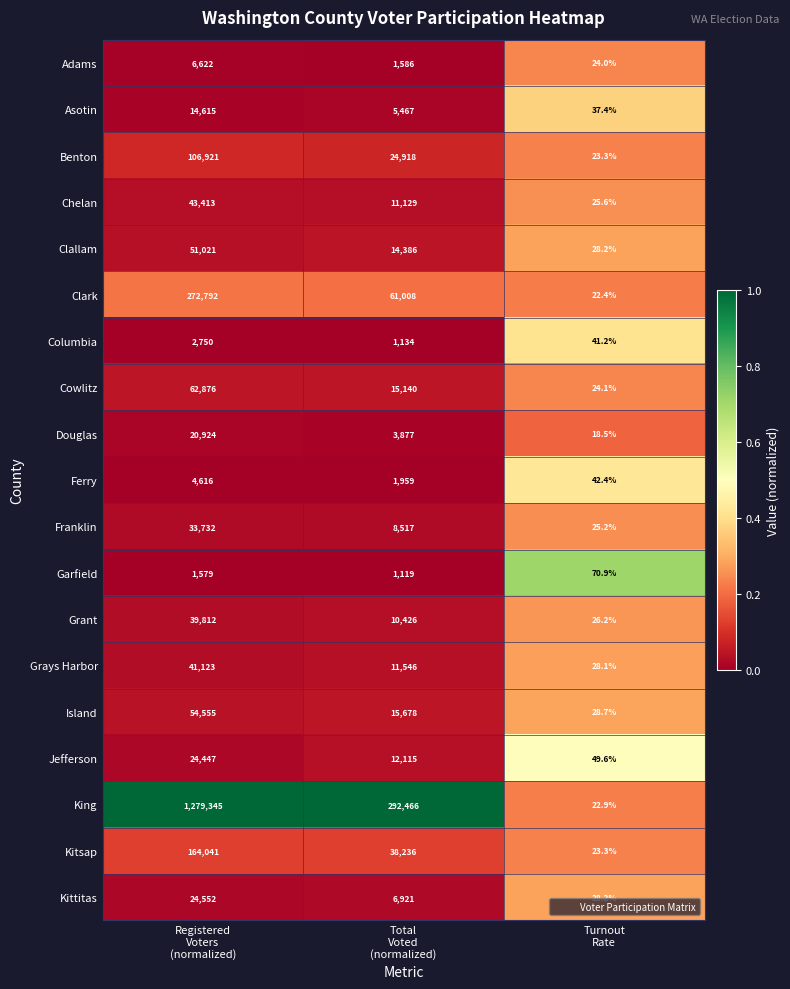

Which series has the largest total across all categories?

King